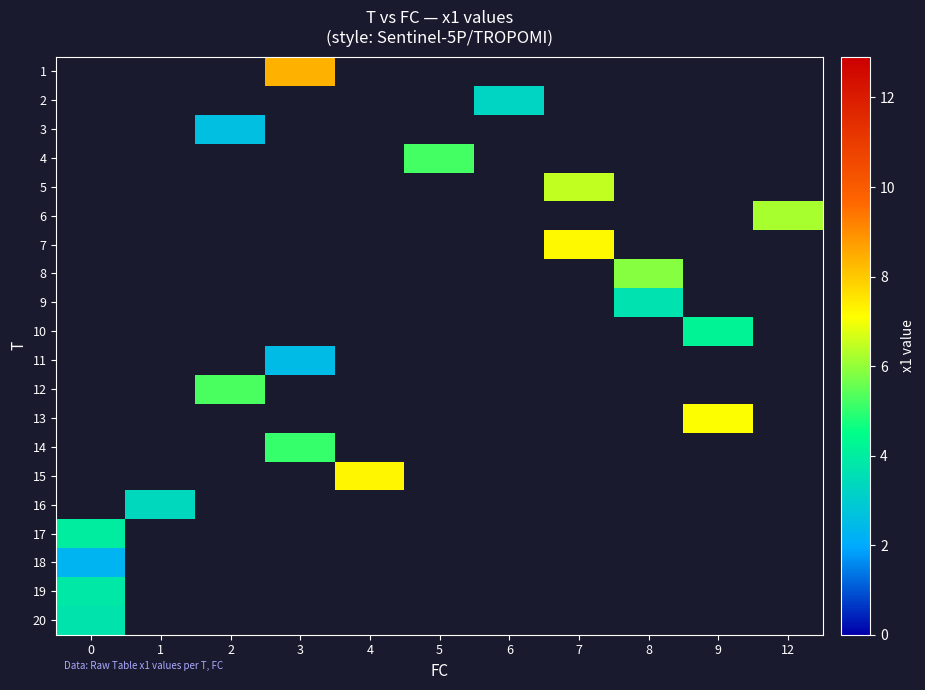

Count the number of categories in the chart.

11